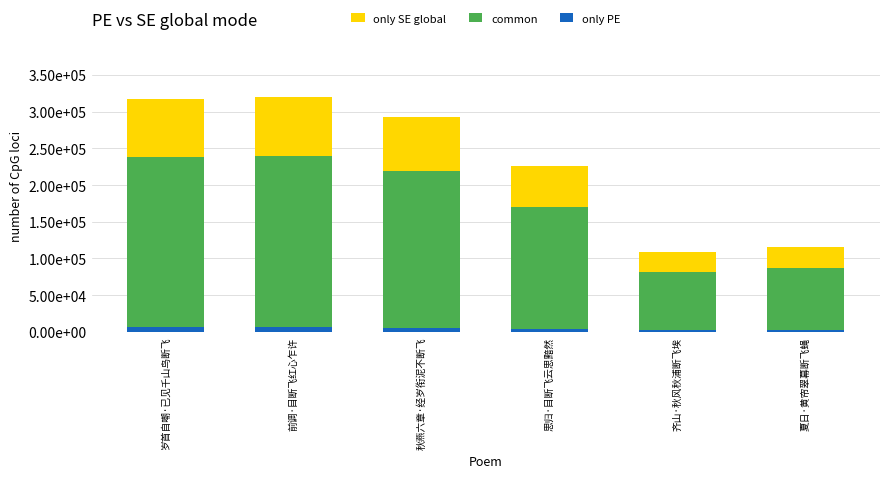

What are all the series names shown in the legend?

only SE global, common, only PE